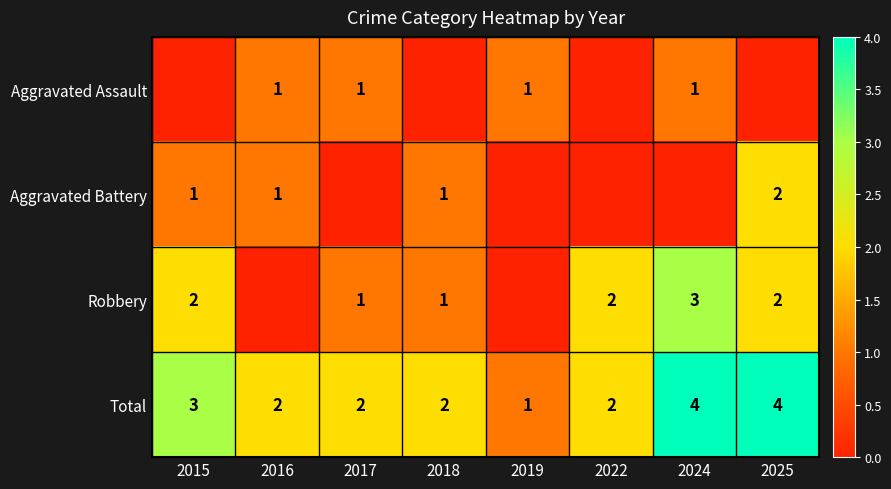

How many categories are shown in the chart?

8